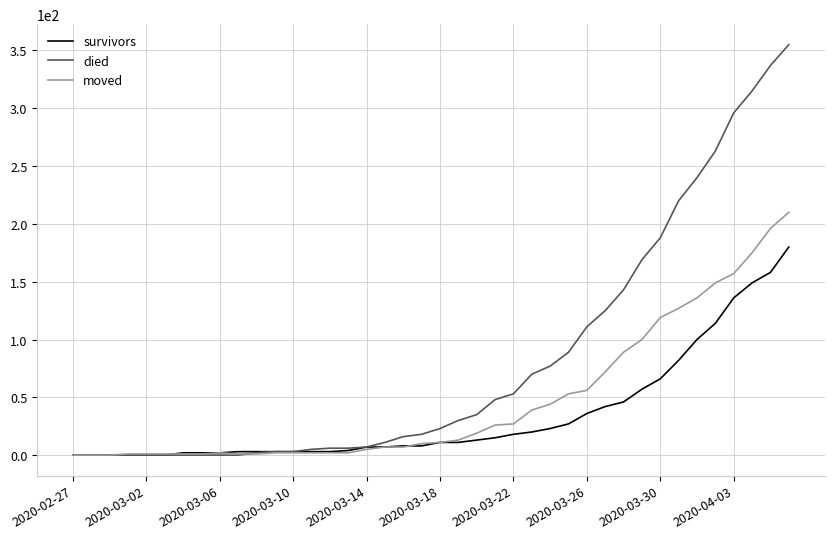

List the series in order of their peak value, lowest first.

survivors, moved, died